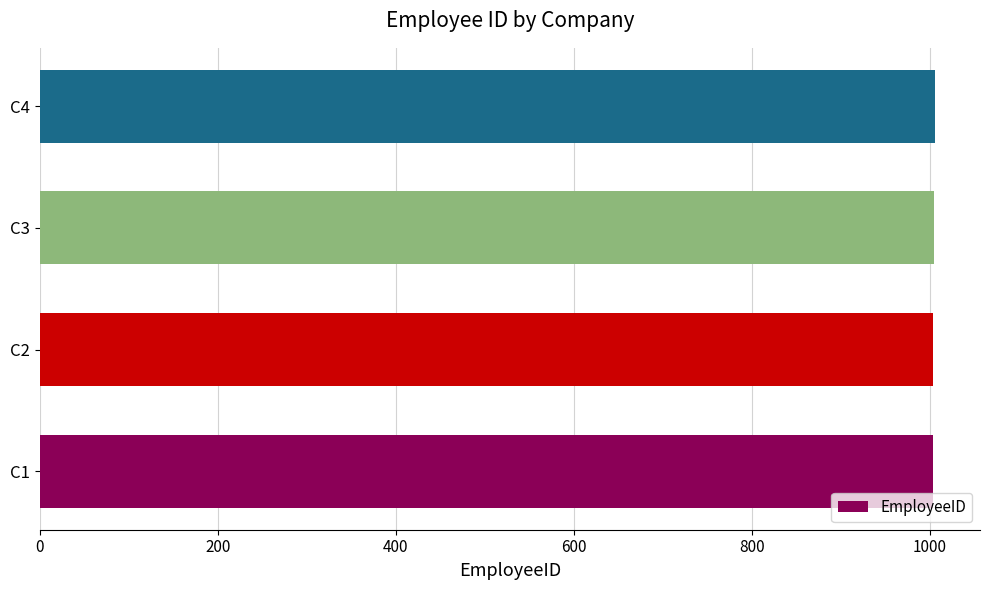

Count the number of categories in the chart.

4